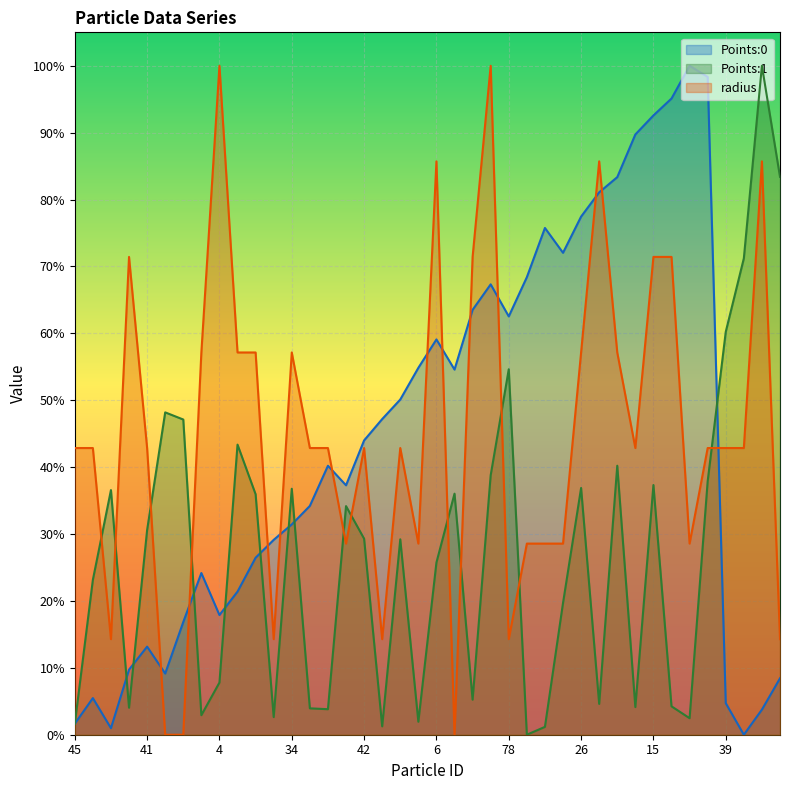

The value of radius at 72 is 0.4. True or false?

False